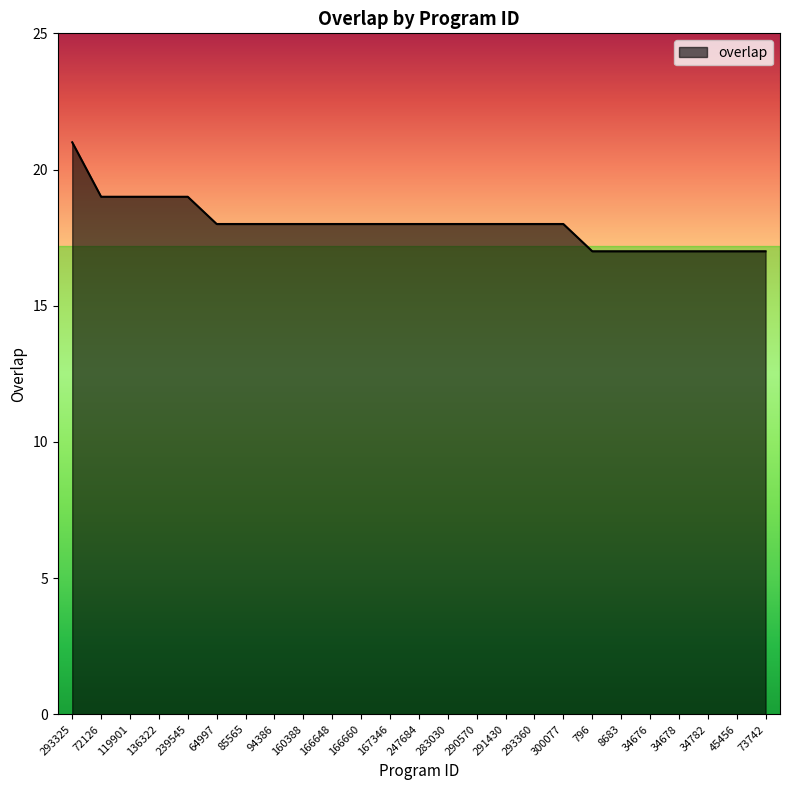

What is the smallest value displayed?

17